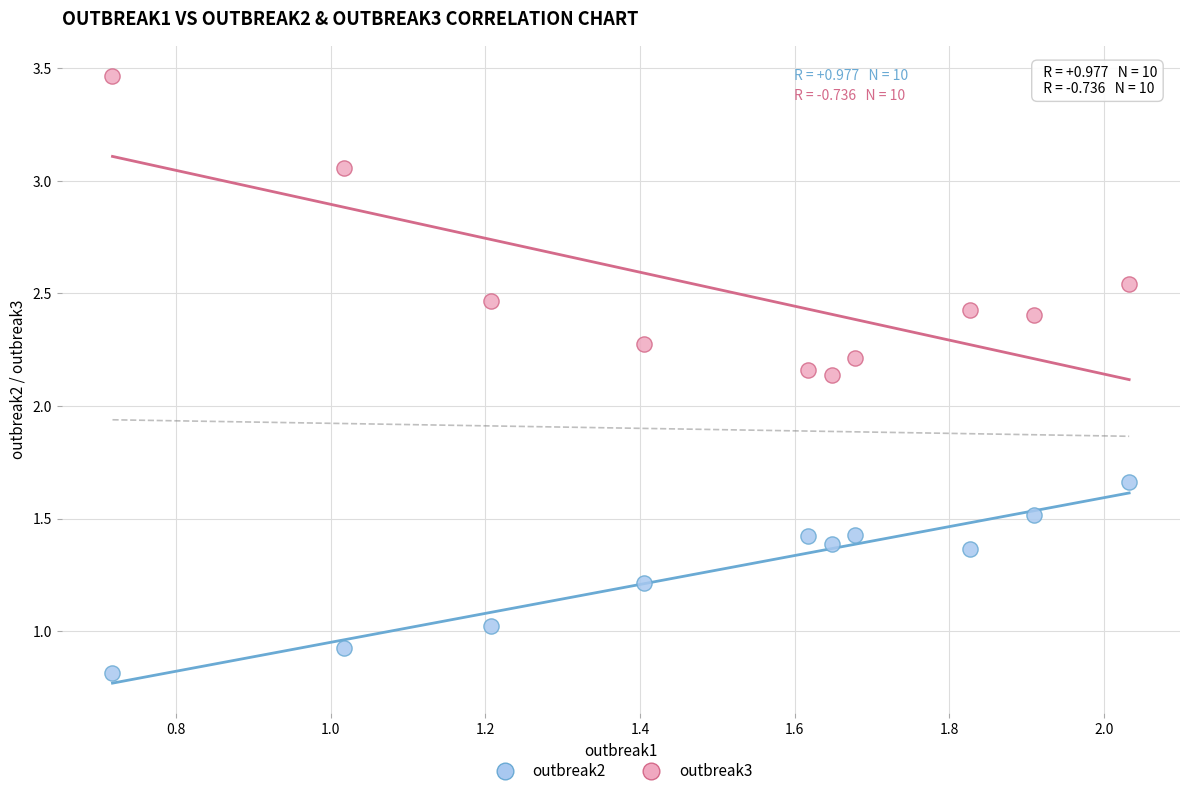

What are all the series names shown in the legend?

outbreak2, outbreak3